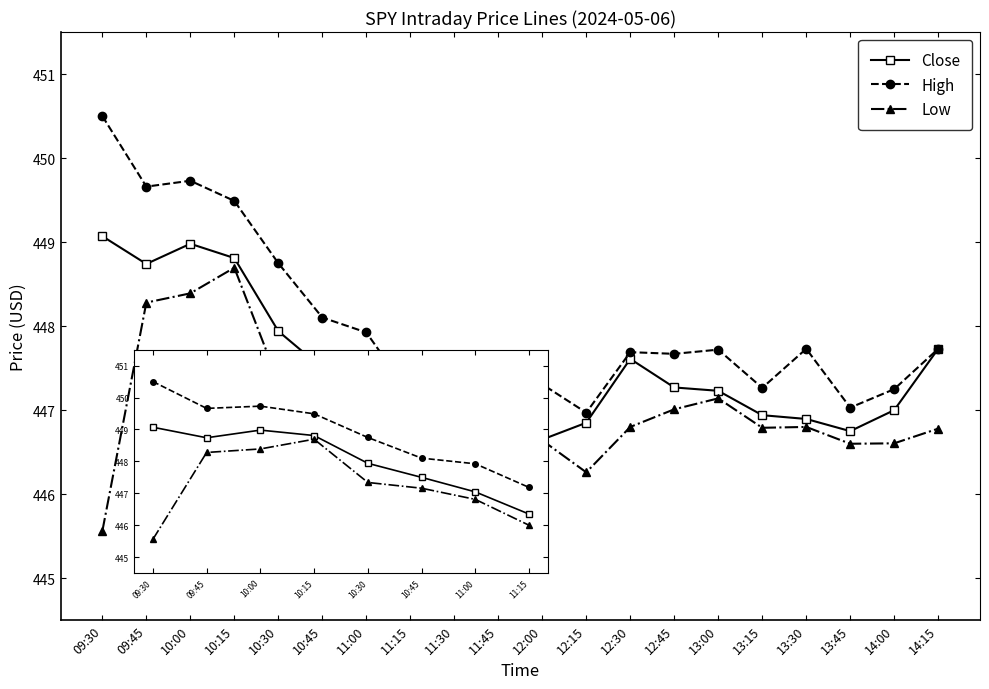

In High, how many points are lower than both neighbors (excluding endpoints)?

6